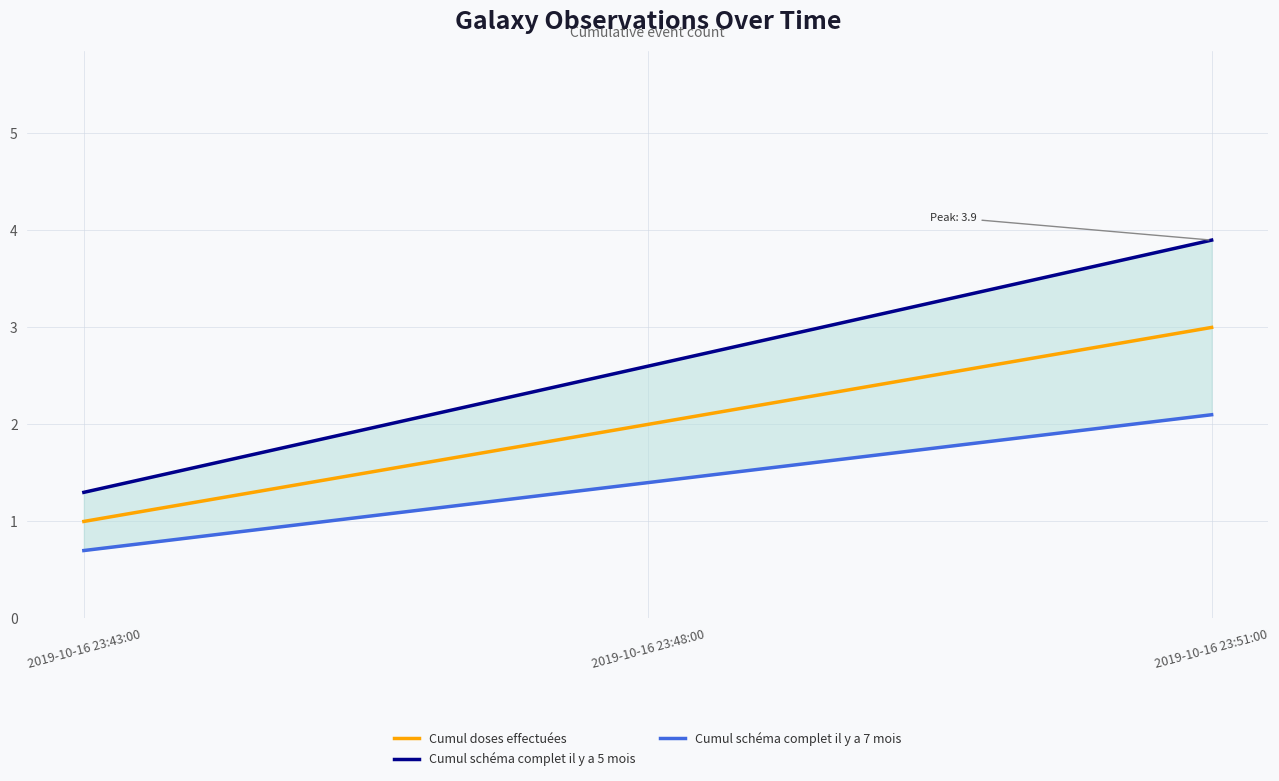

What is the minimum value for Cumul schéma complet il y a 5 mois?

1.3